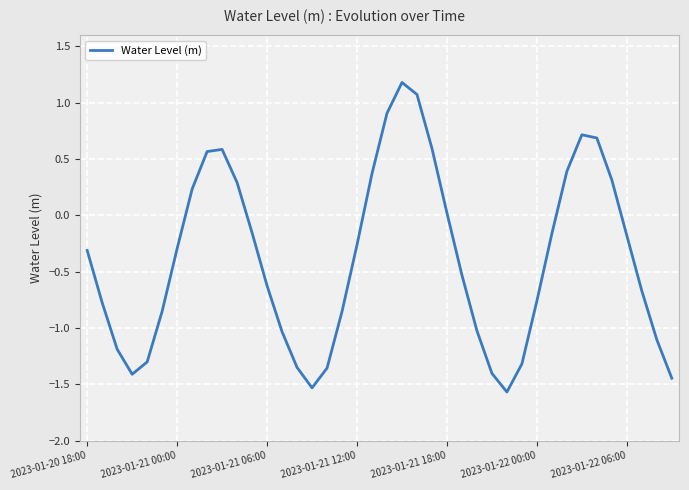

Does the chart display data point markers on the line(s)?

No